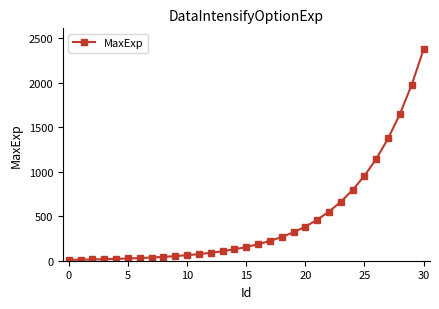

How many lines are shown in the chart?

1